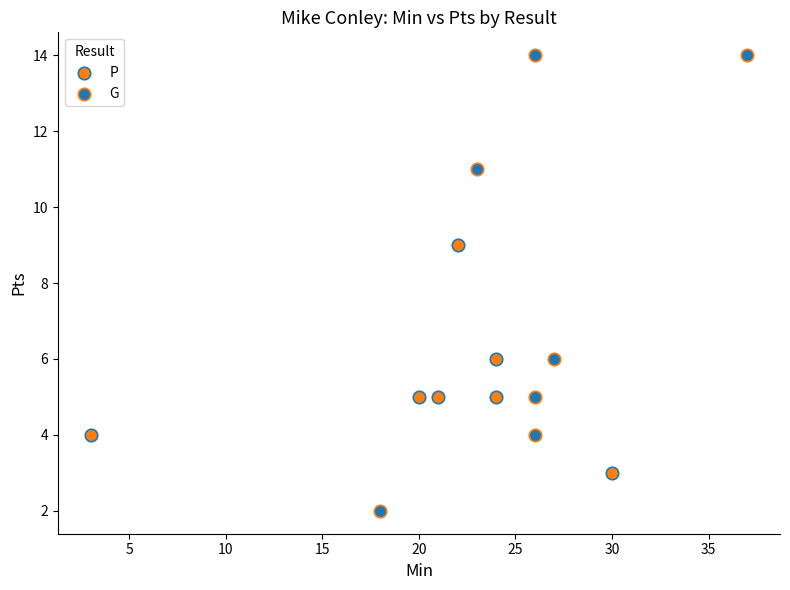

Which series has the widest spread of Y values?

G